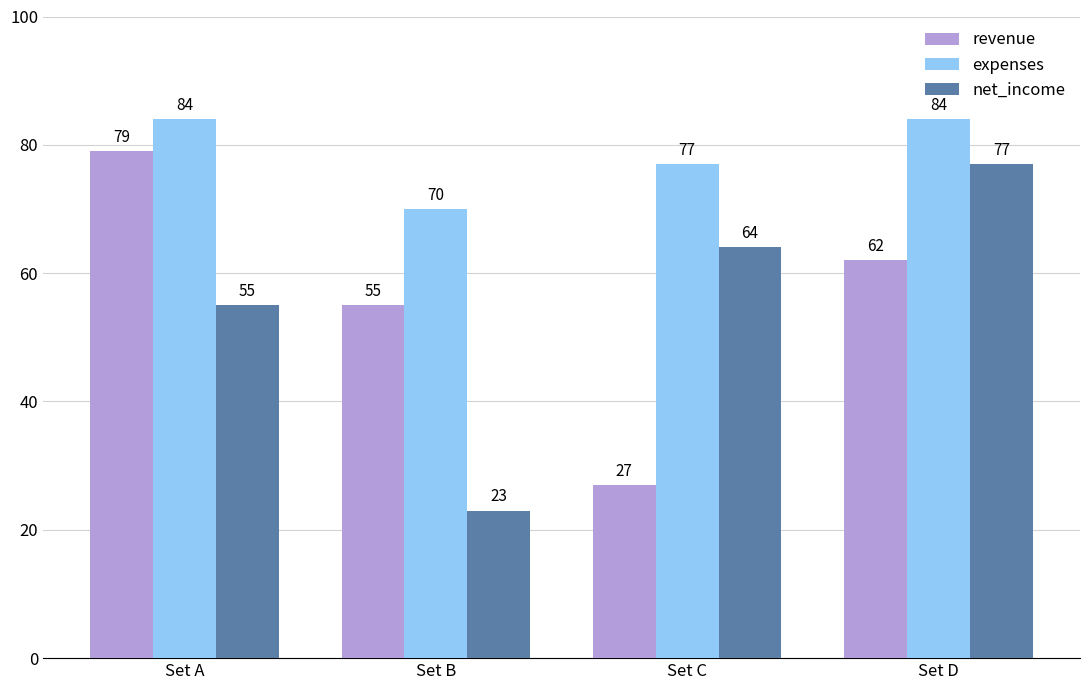

The expenses series shows 84 at Set A. True or false?

True